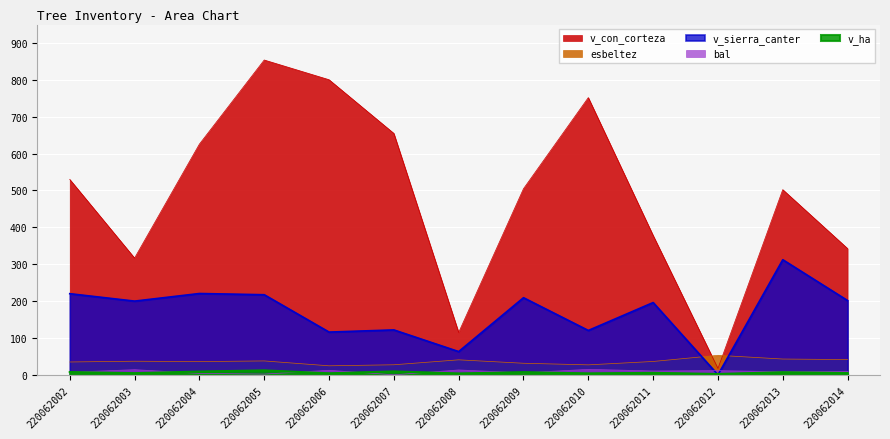

True or false: v_con_corteza and v_ha intersect in this chart.

False